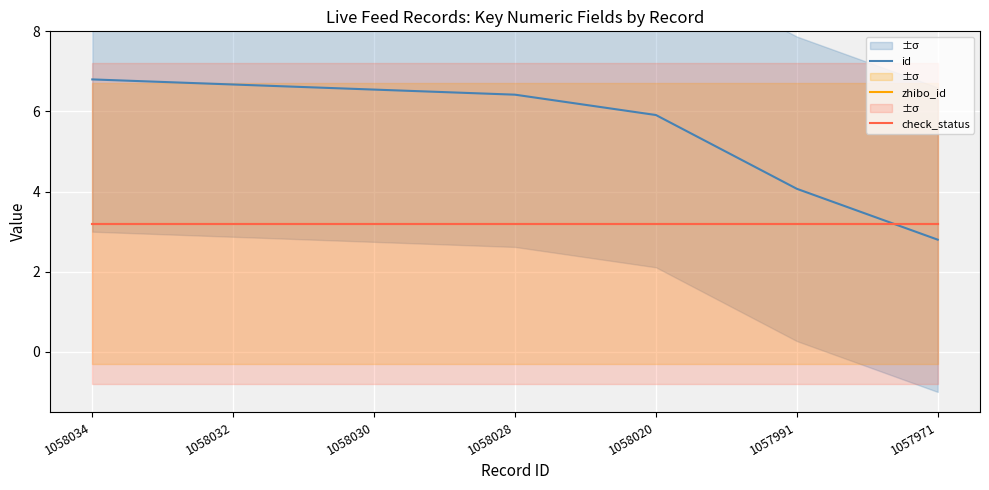

The id series shows 2.1 at 1058032. True or false?

False